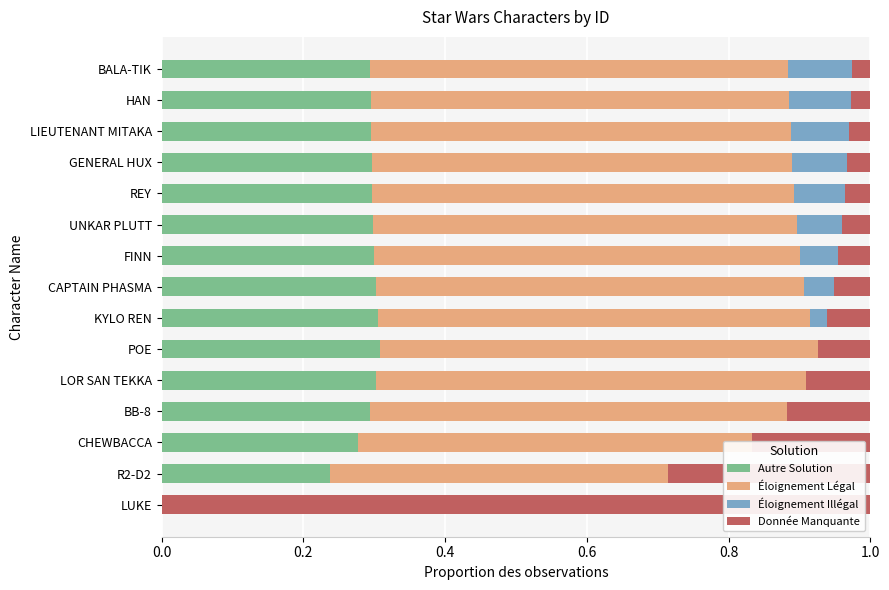

Which series has the largest range (max minus min)?

Donnée Manquante